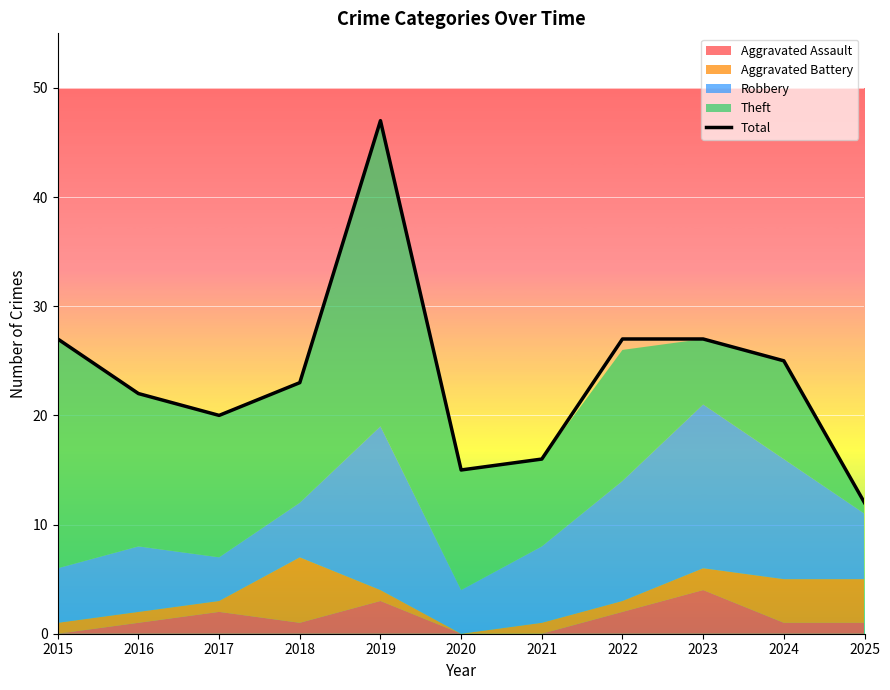

Rank the categories by value from lowest to highest.

2025, 2020, 2021, 2017, 2016, 2018, 2024, 2015, 2022, 2023, 2019